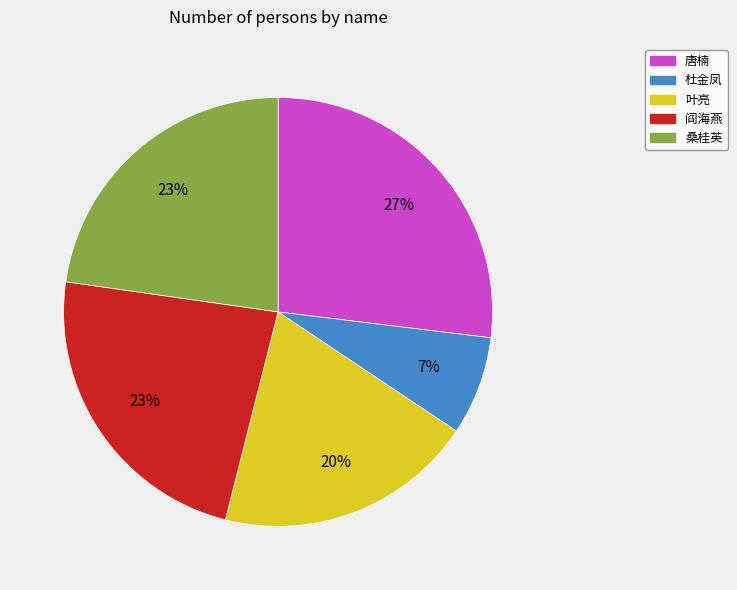

To the nearest percent, what is the average slice percentage?

20%